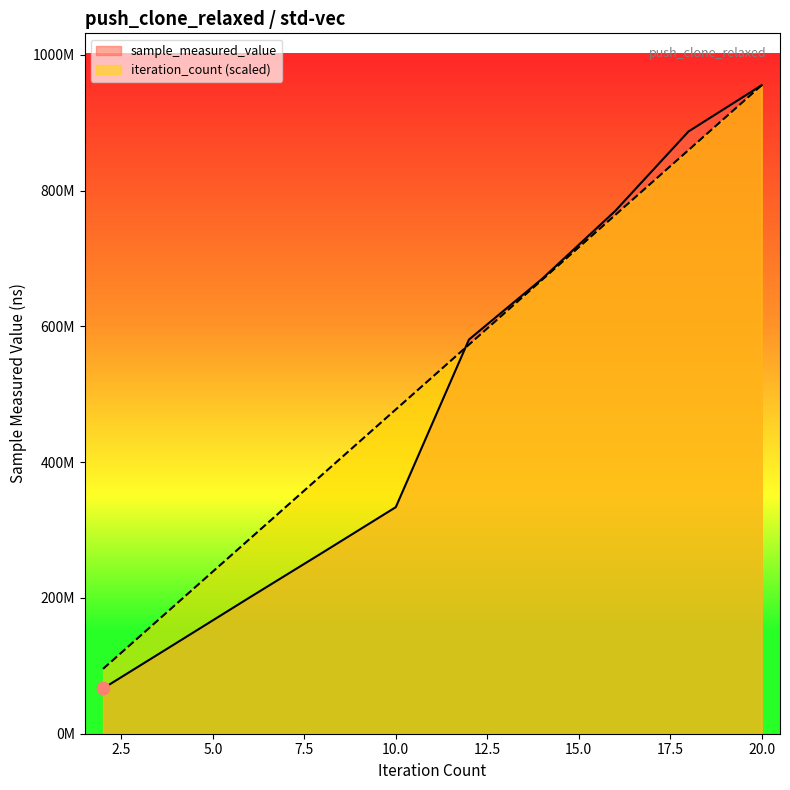

What is the total value across all series at 6?

487169759.9